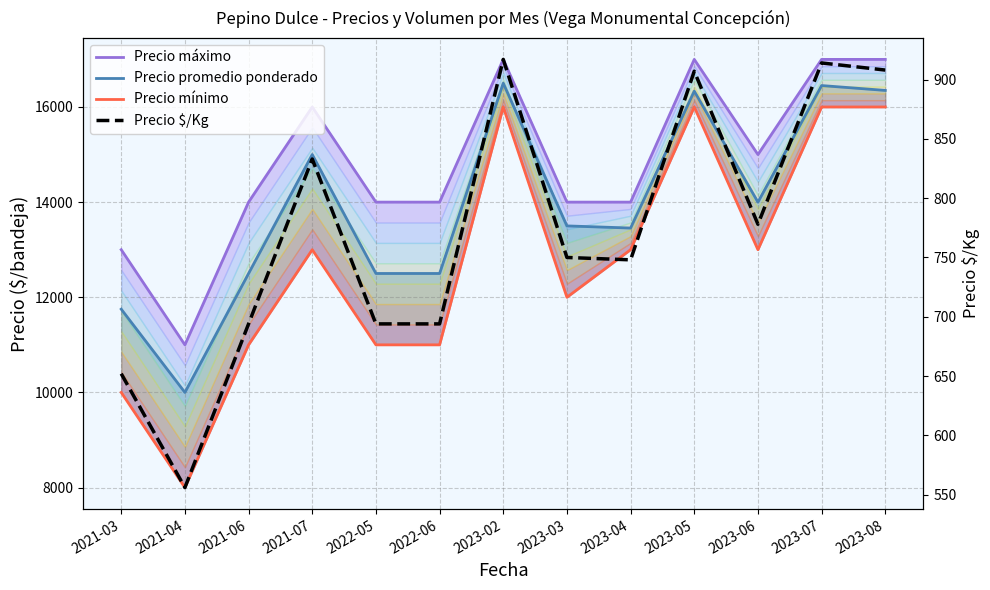

Where is Precio mínimo nearest to the value 12000?

2023-03